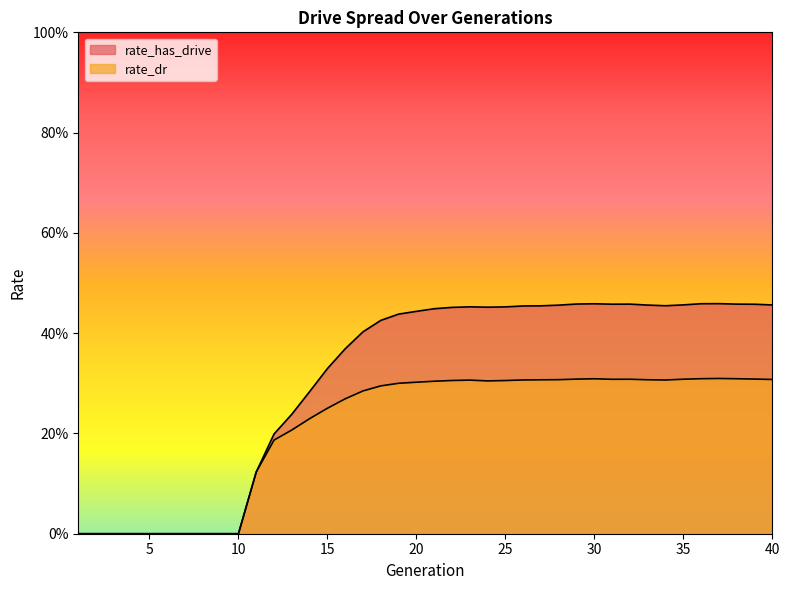

What is the sum of the rate_has_drive values at 37 and 22?

0.9